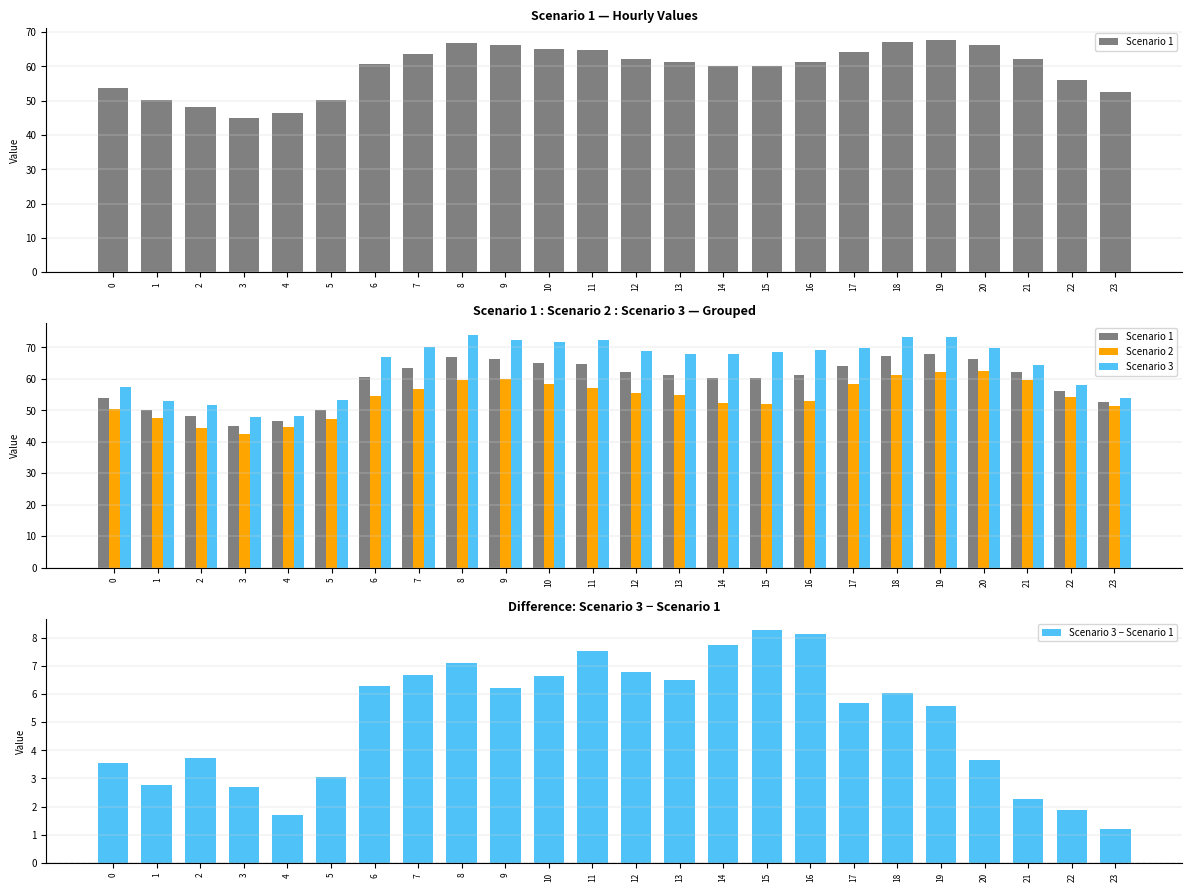

Between 12 and 20, which series saw the biggest shift?

Scenario 2